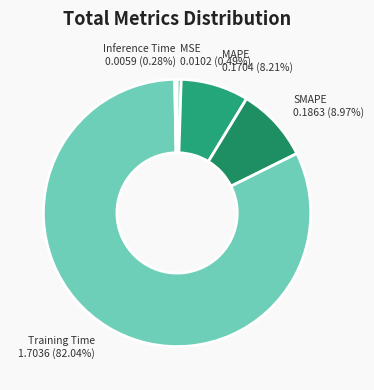

How many slices are in this pie chart?

5